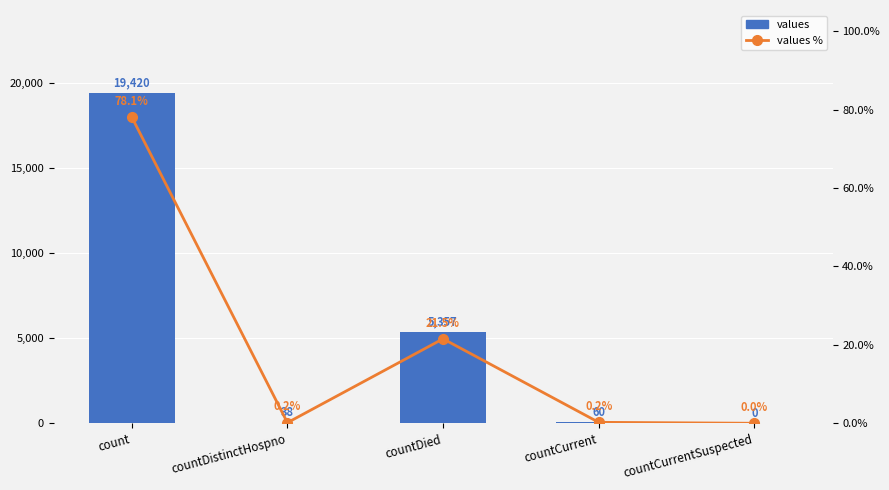

The values series shows 5357.0 at countDied. True or false?

True